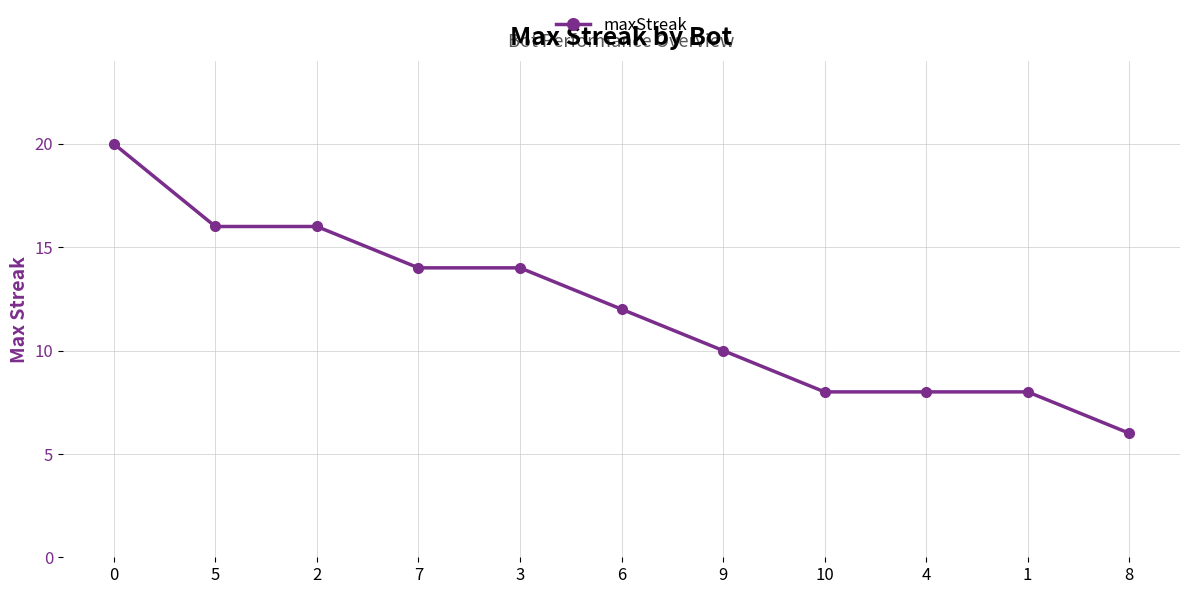

How many data points does each series have?

11